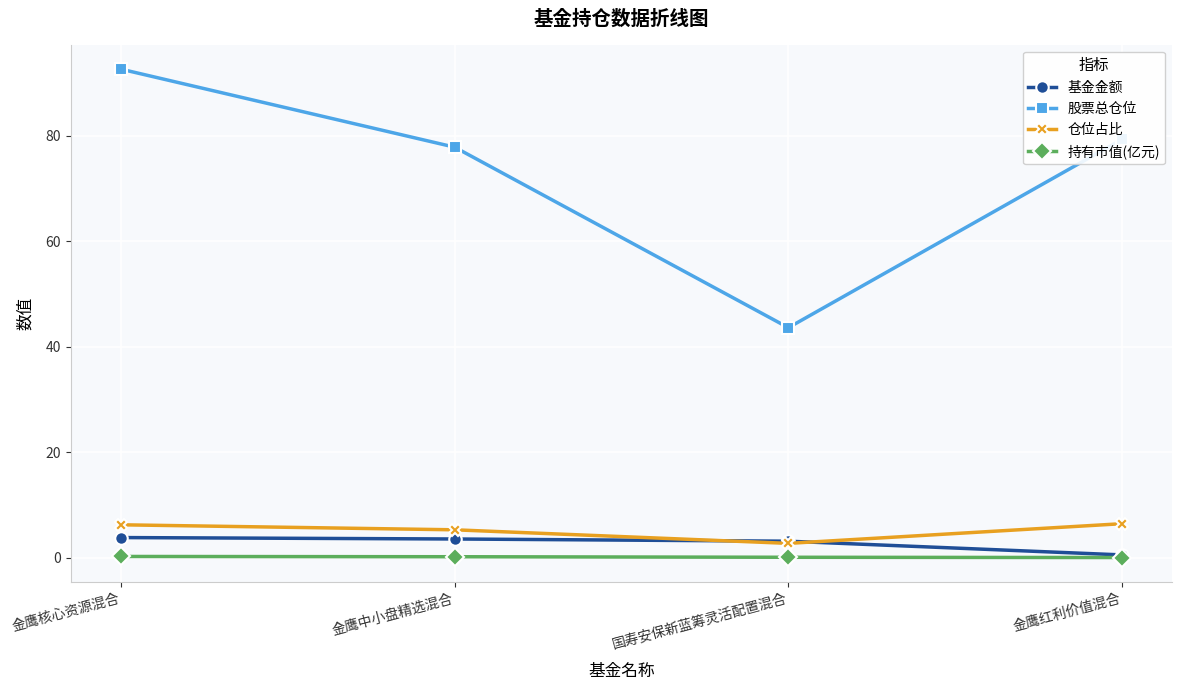

True or false: 基金金额 has a value of 3.1 at 国寿安保新蓝筹灵活配置混合.

True